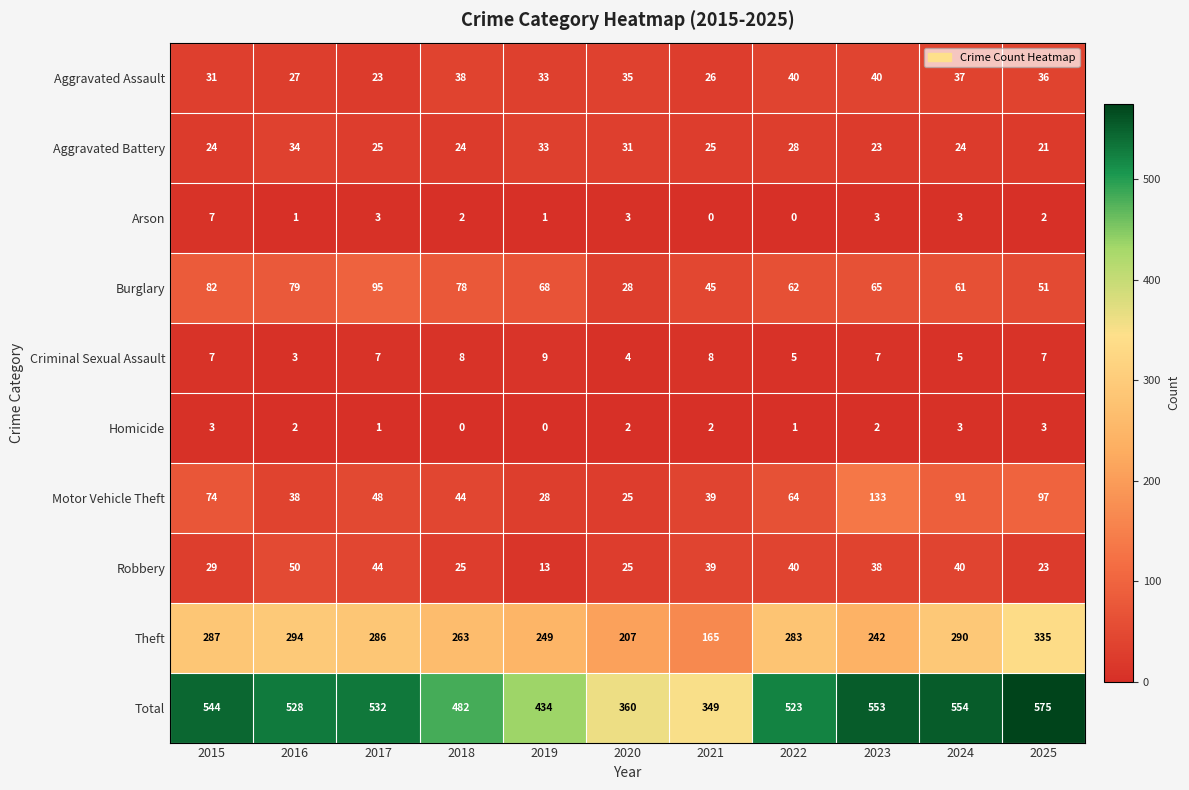

The Total series shows 434 at 2019. True or false?

True